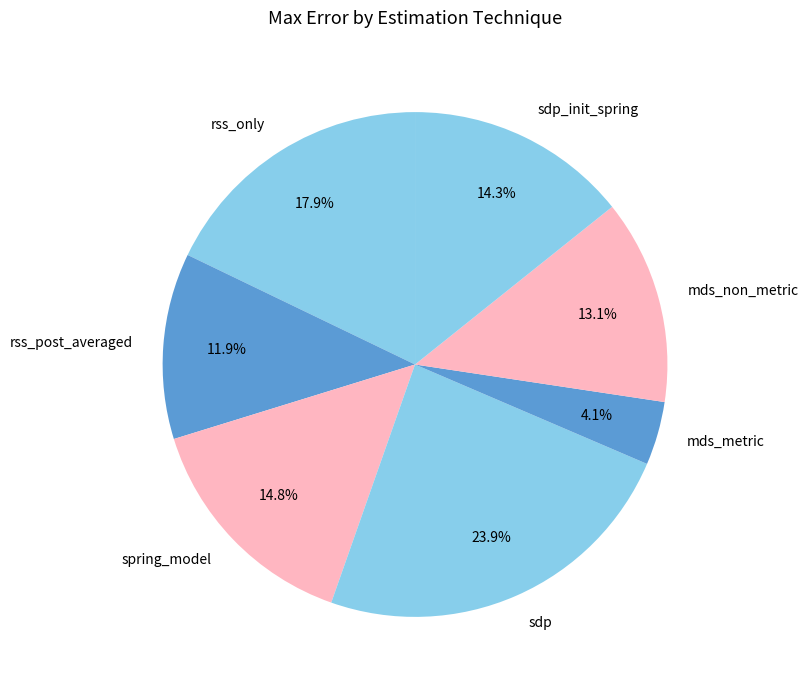

To the nearest percent, what percentage of the pie is spring_model?

15%